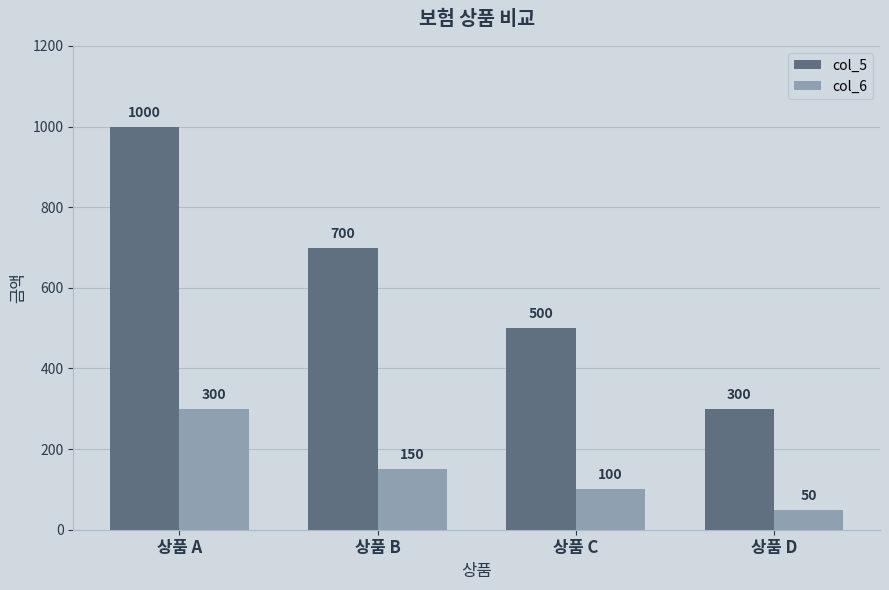

What is the difference between the highest and lowest values at 상품 C?

400